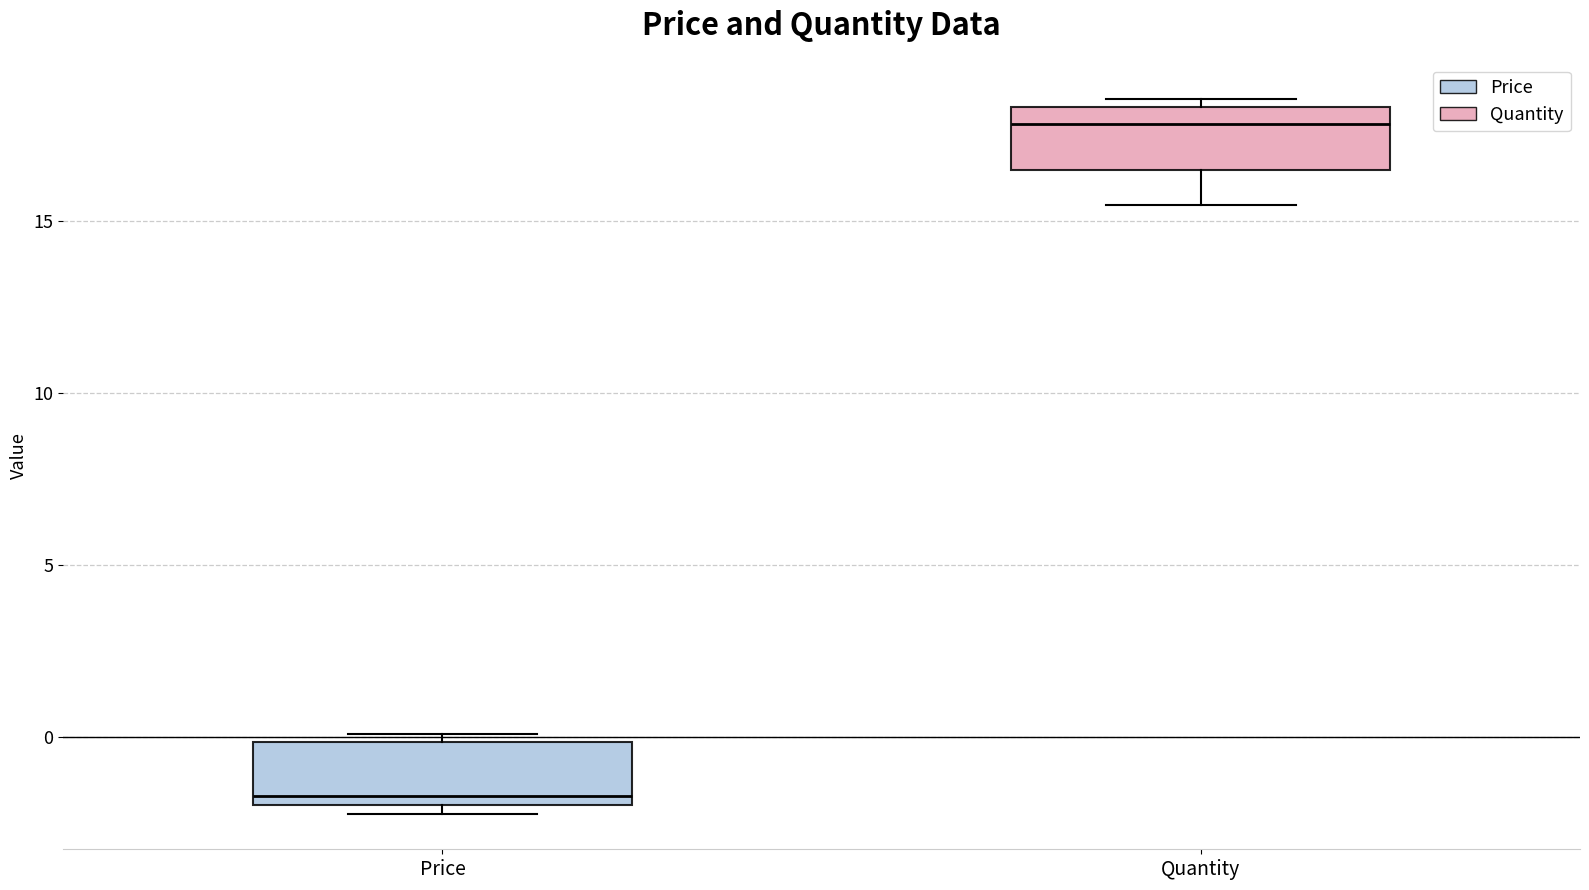

Which box has the highest median line?

Quantity